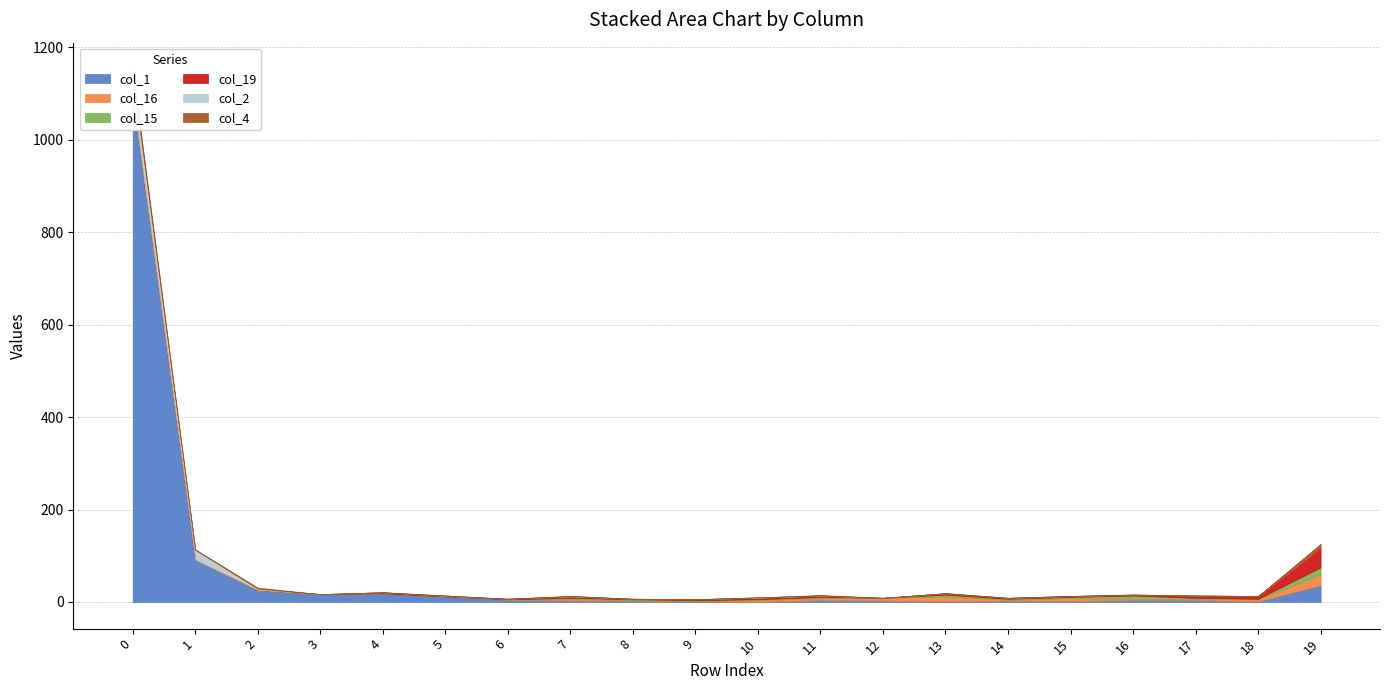

Between 7 and 17, which series saw the biggest shift?

col_16